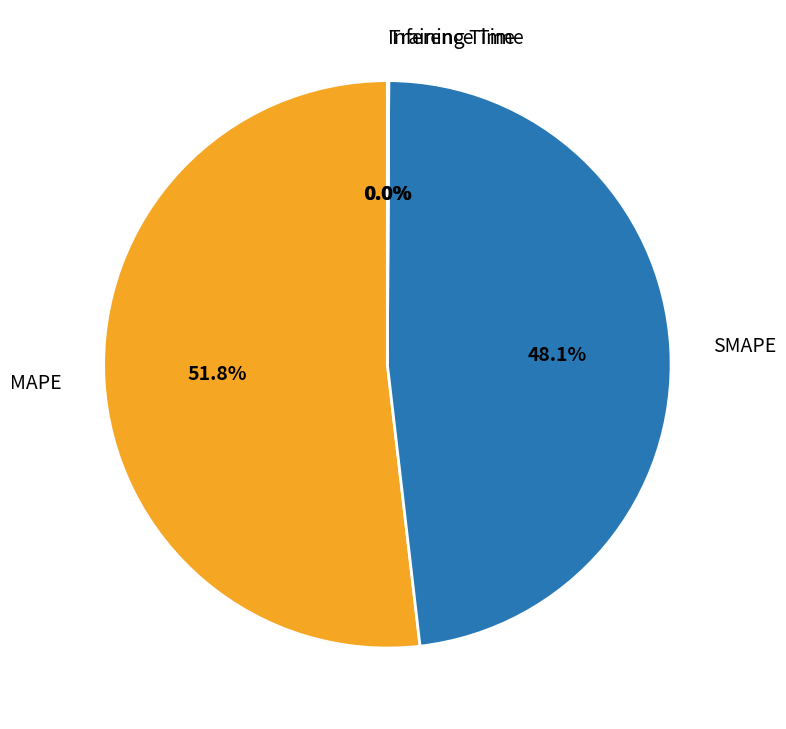

Is there any slice that represents more than half of the pie?

Yes